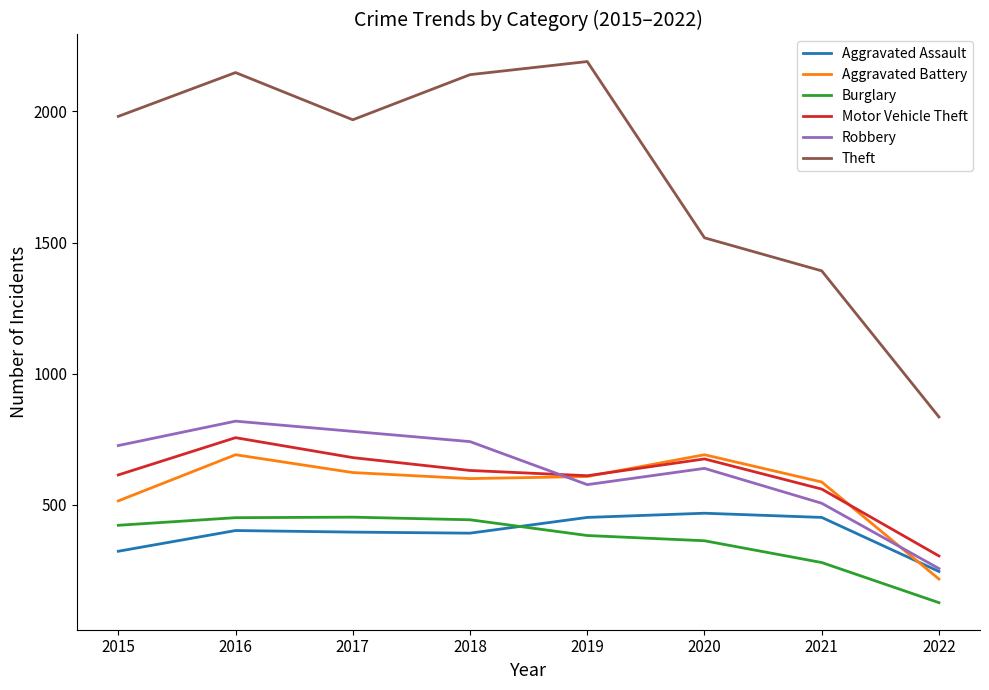

At which label does Robbery reach its peak?

2016